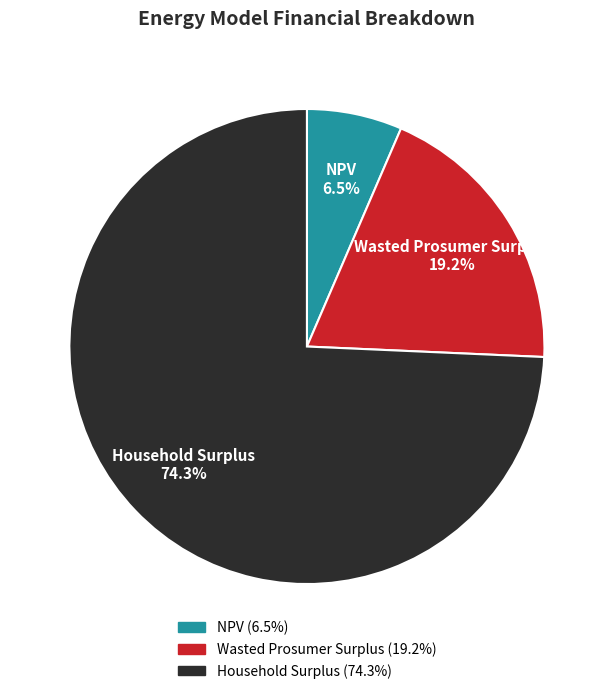

Between Wasted Prosumer Surplus and NPV, which is larger?

Wasted Prosumer Surplus